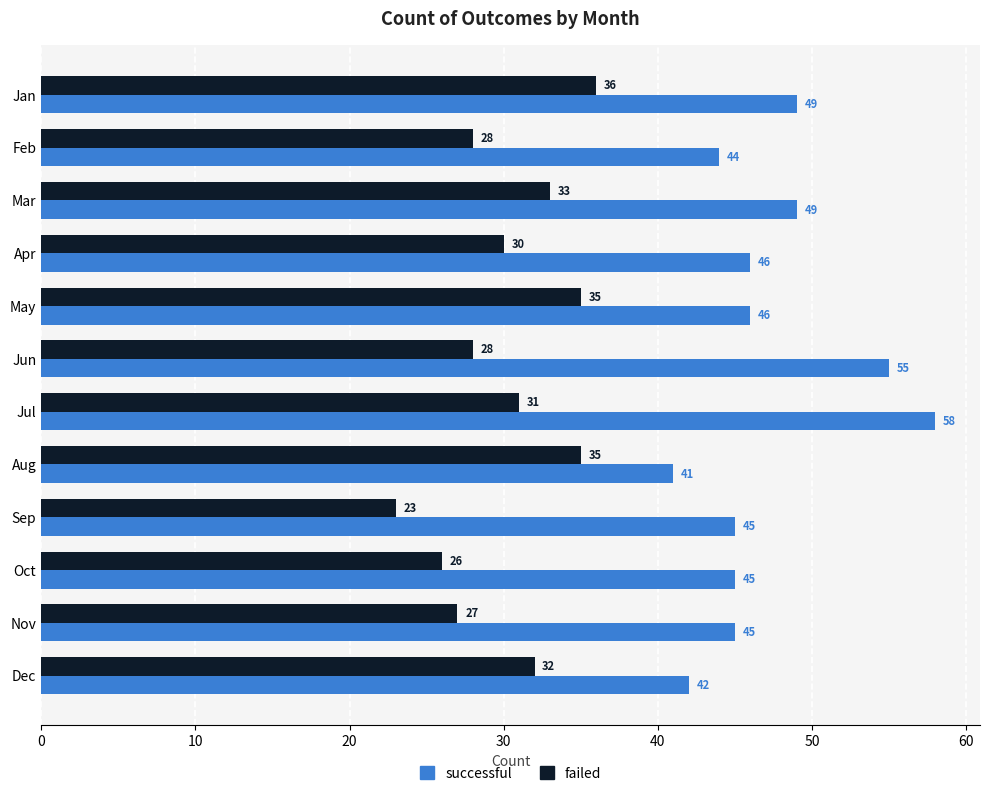

What is the sum of all failed values?

364